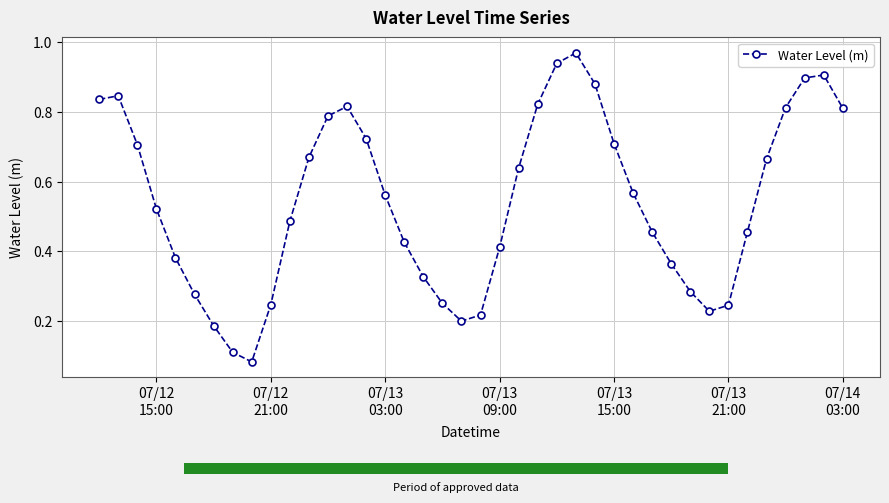

Count the number of data series in this chart.

1